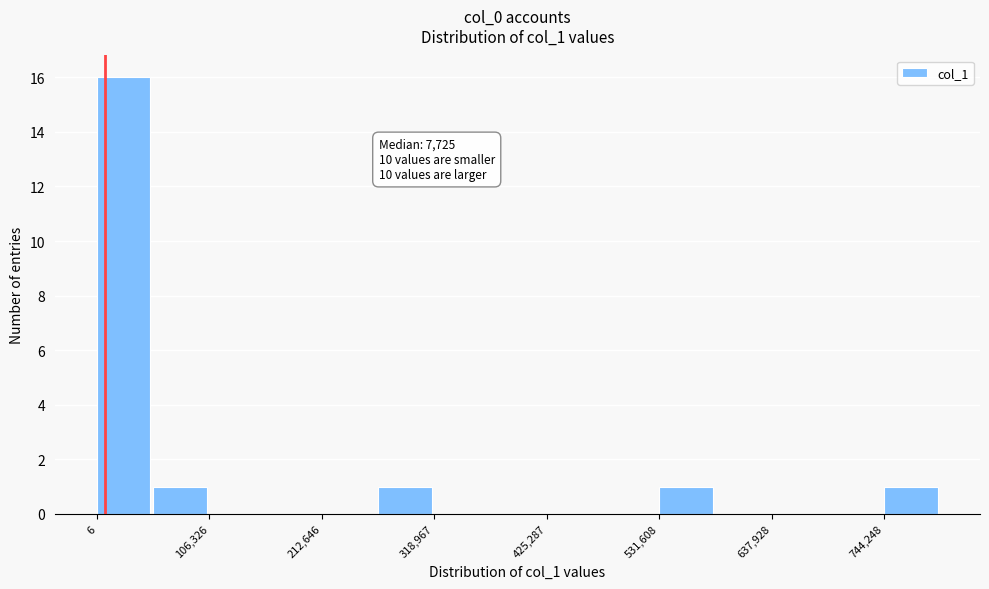

Read against the x-axis, roughly where is the centre of the tallest bar?

20000